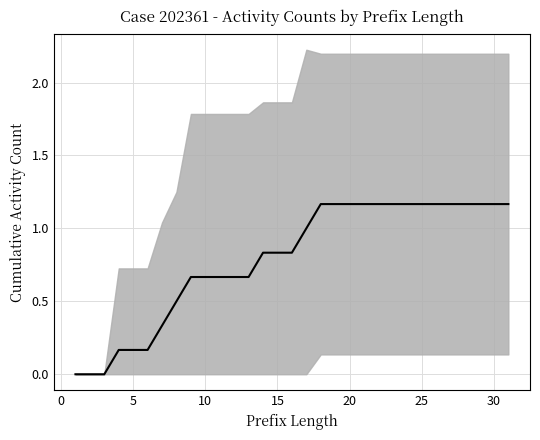

True or false: the data has more than 0 interior local peaks.

False